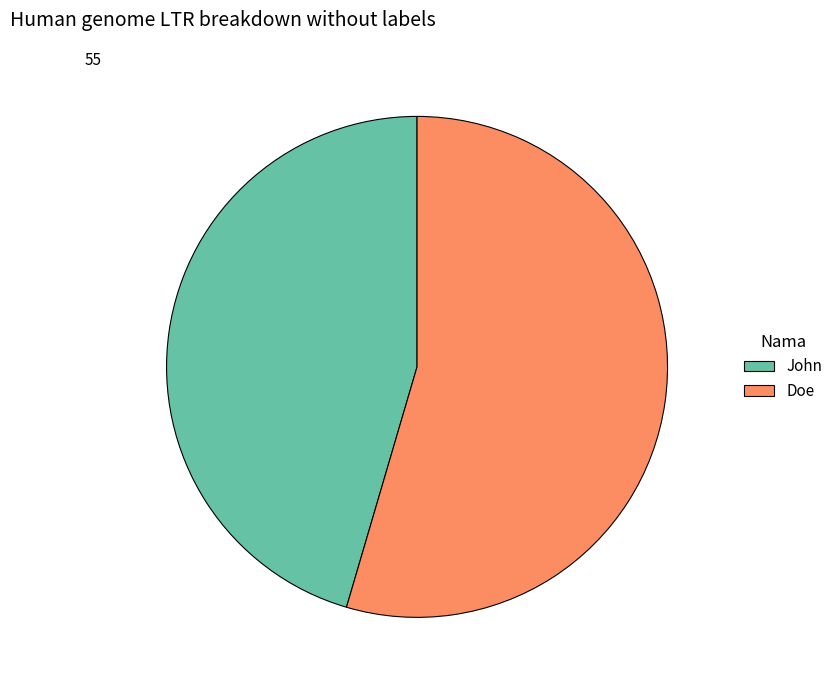

Which slice is the largest?

Doe